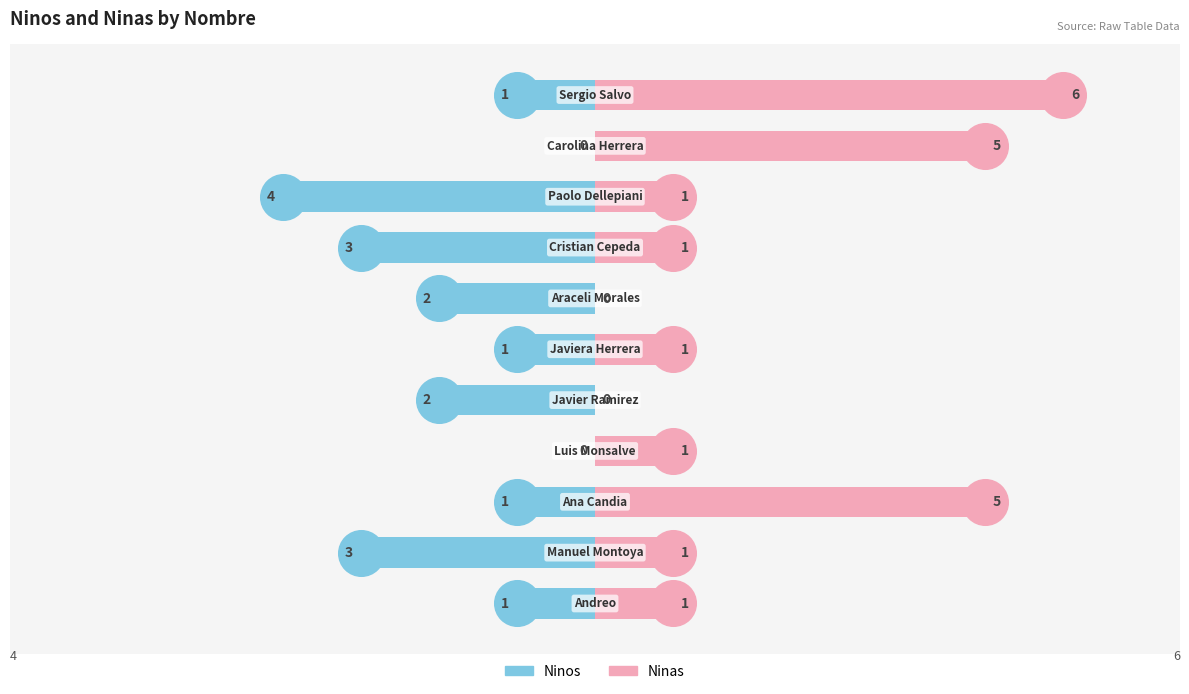

What are all the series names shown in the legend?

Ninos, Ninas